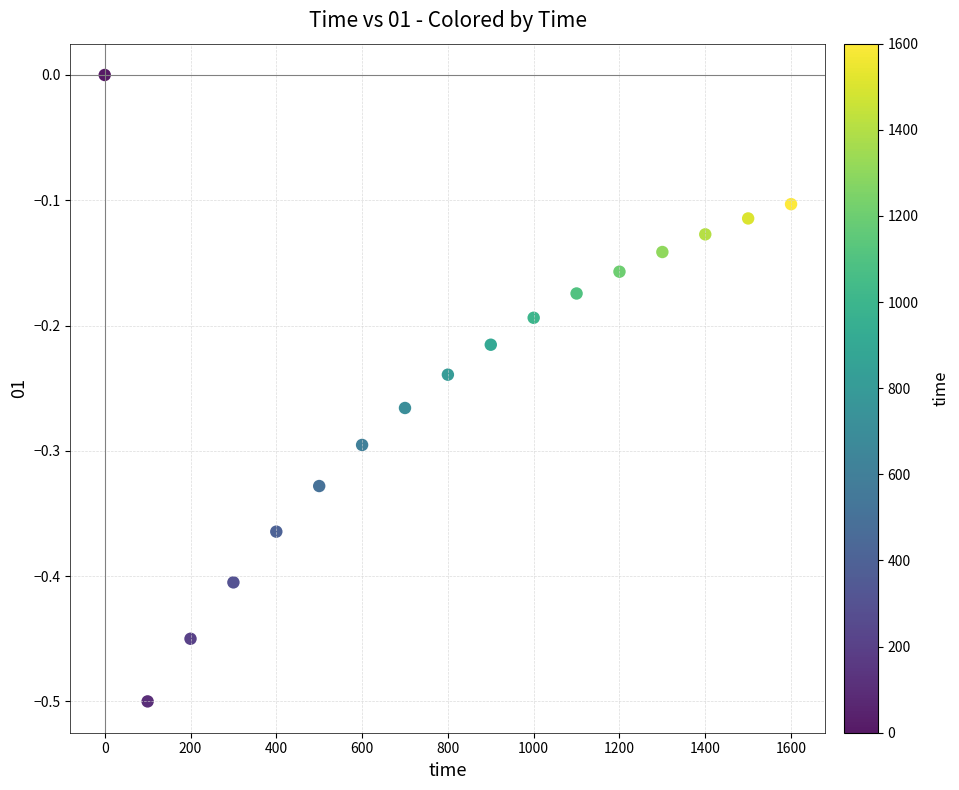

What is the range of Y values (max minus min)?

0.5